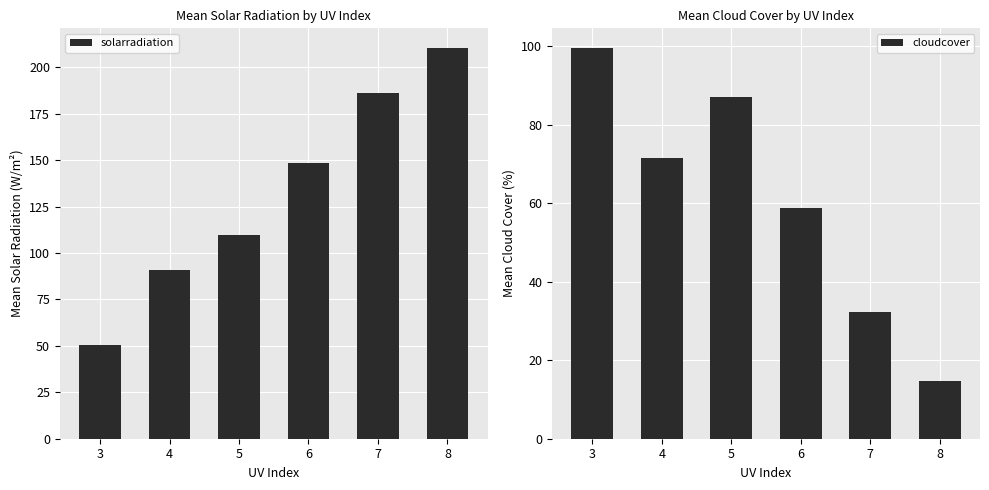

Reading right to left, extract all data points from this chart.

solarradiation: 210.5	186.2	148.6	109.7	90.9	50.3
cloudcover: 14.8	32.4	58.8	87.1	71.5	99.6